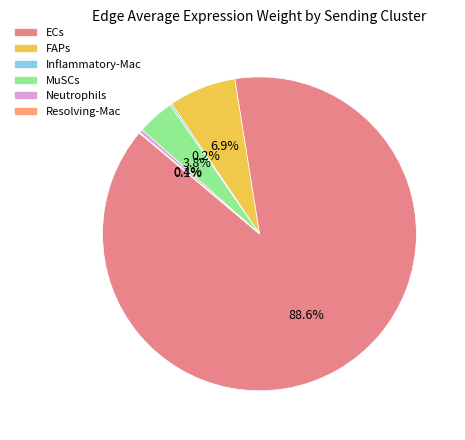

Which category has the smallest portion of the pie?

Resolving-Mac